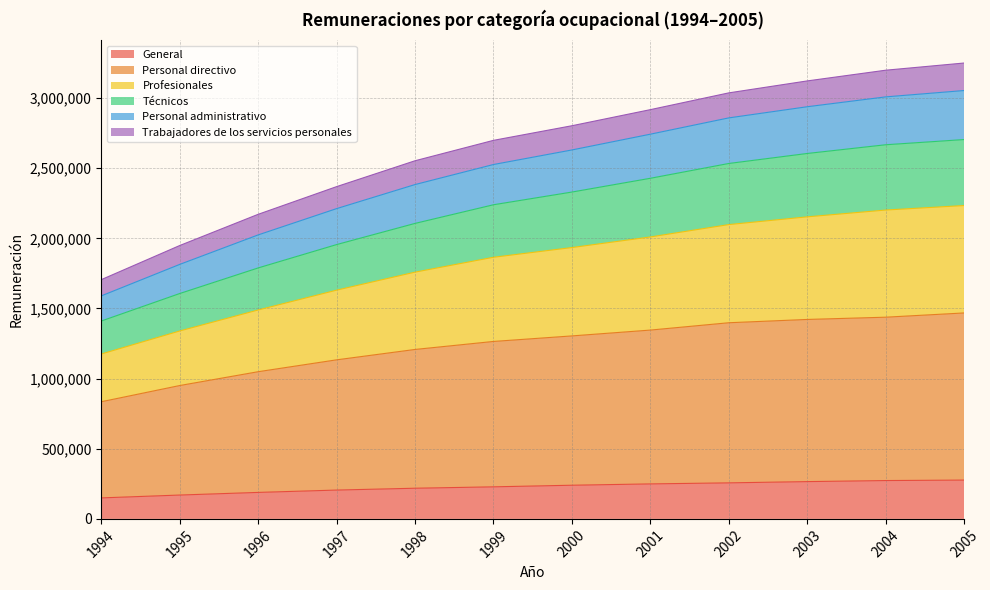

What is the total value across all series at 1996?

2171039